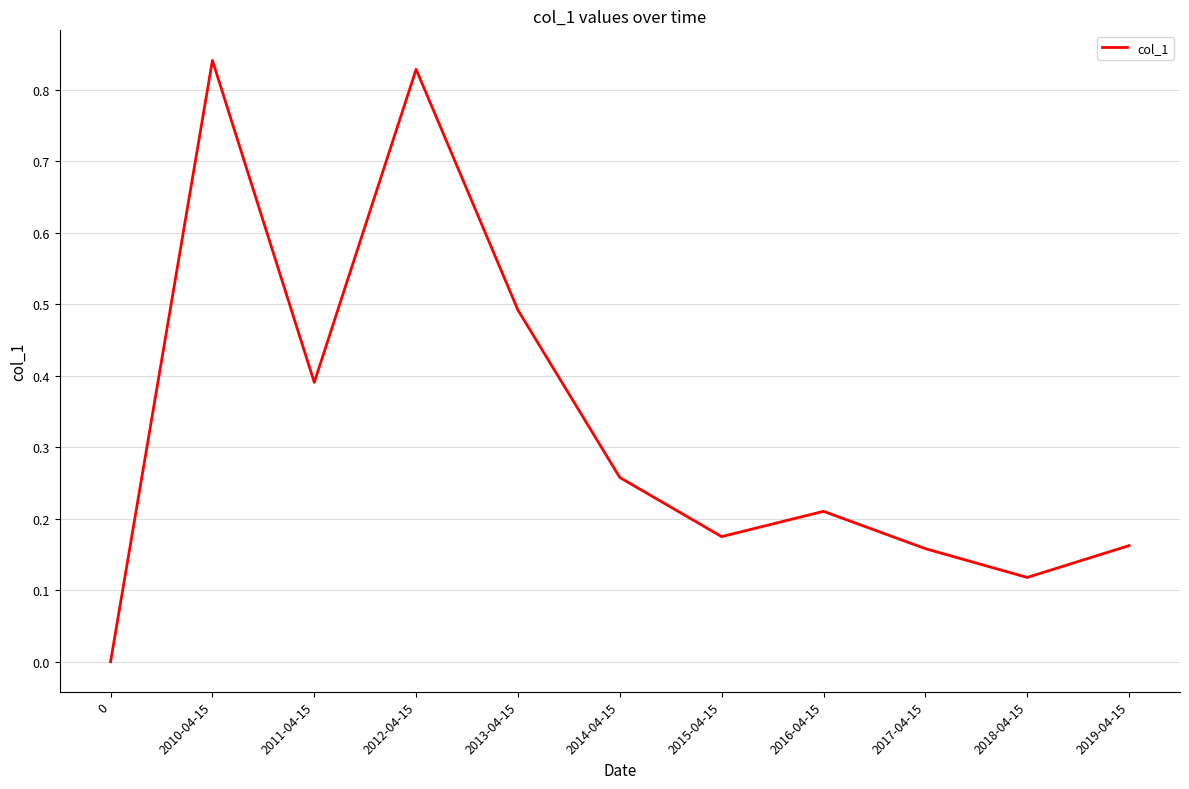

How many interior local valleys (lower than both neighbors) does the data have?

3